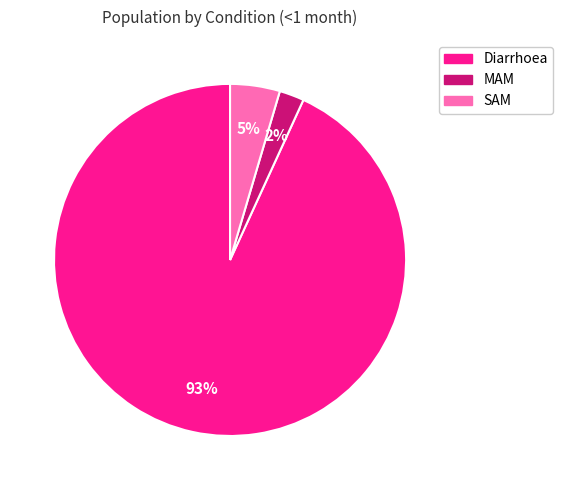

To the nearest percent, what is the combined percentage of SAM and MAM?

7%